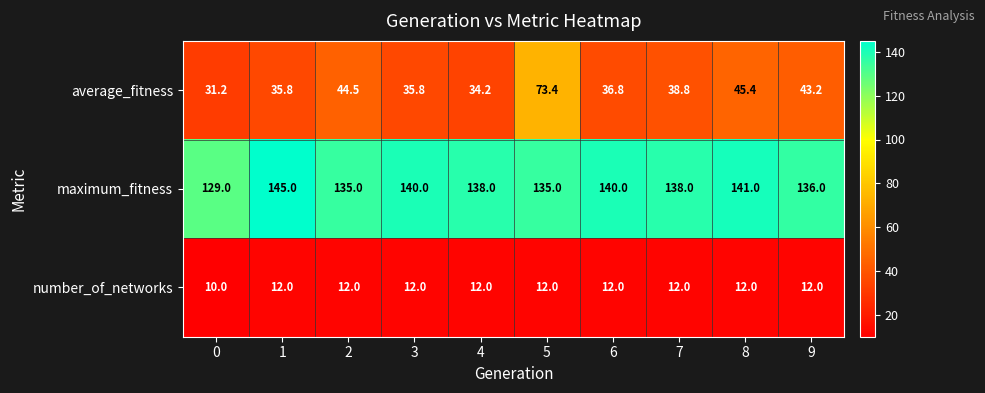

What is the approximate value of average_fitness at 9?

43.2